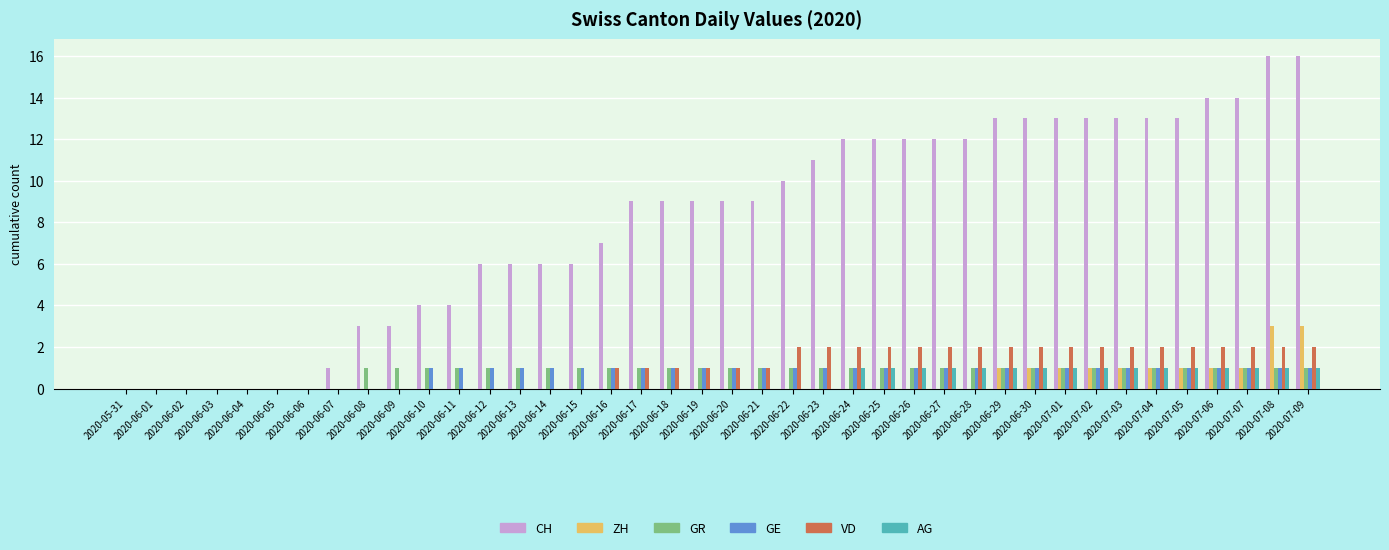

Which series changed the most between 2020-06-01 and 2020-06-16?

CH